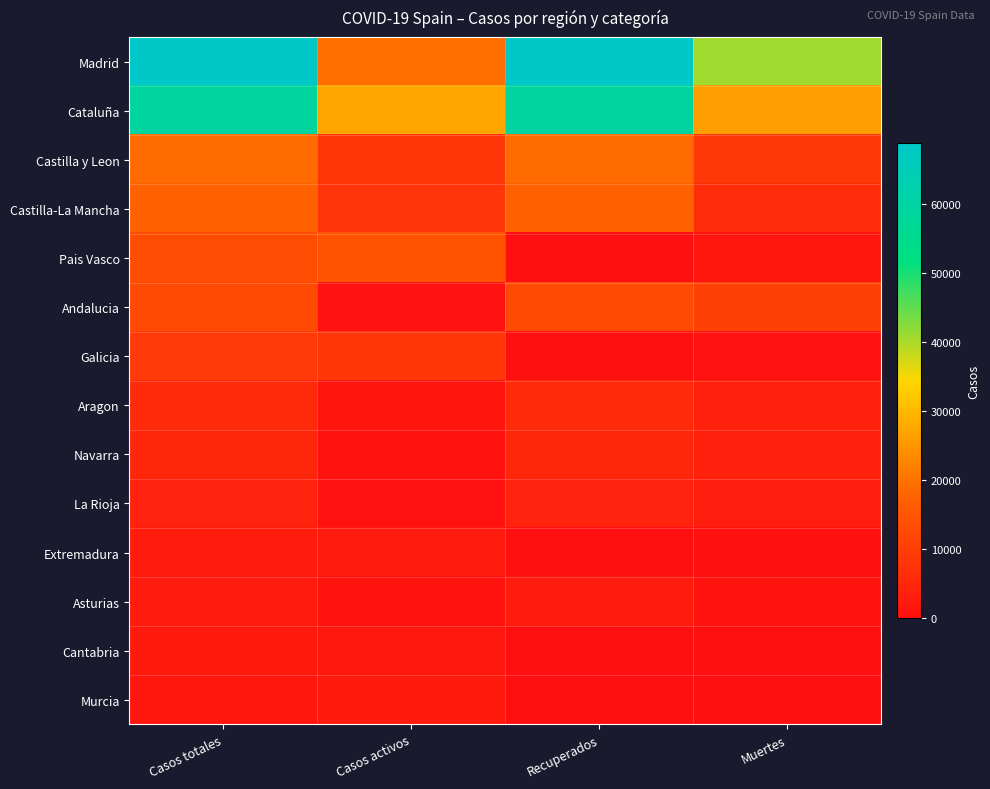

What is the total value across all series at Casos totales?

223095